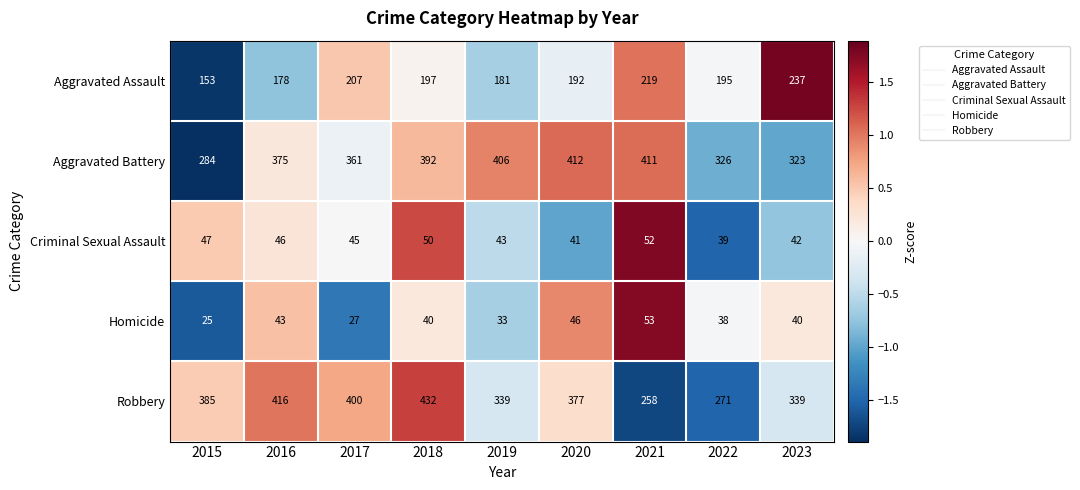

What is the sum of all Aggravated Battery values?

3290